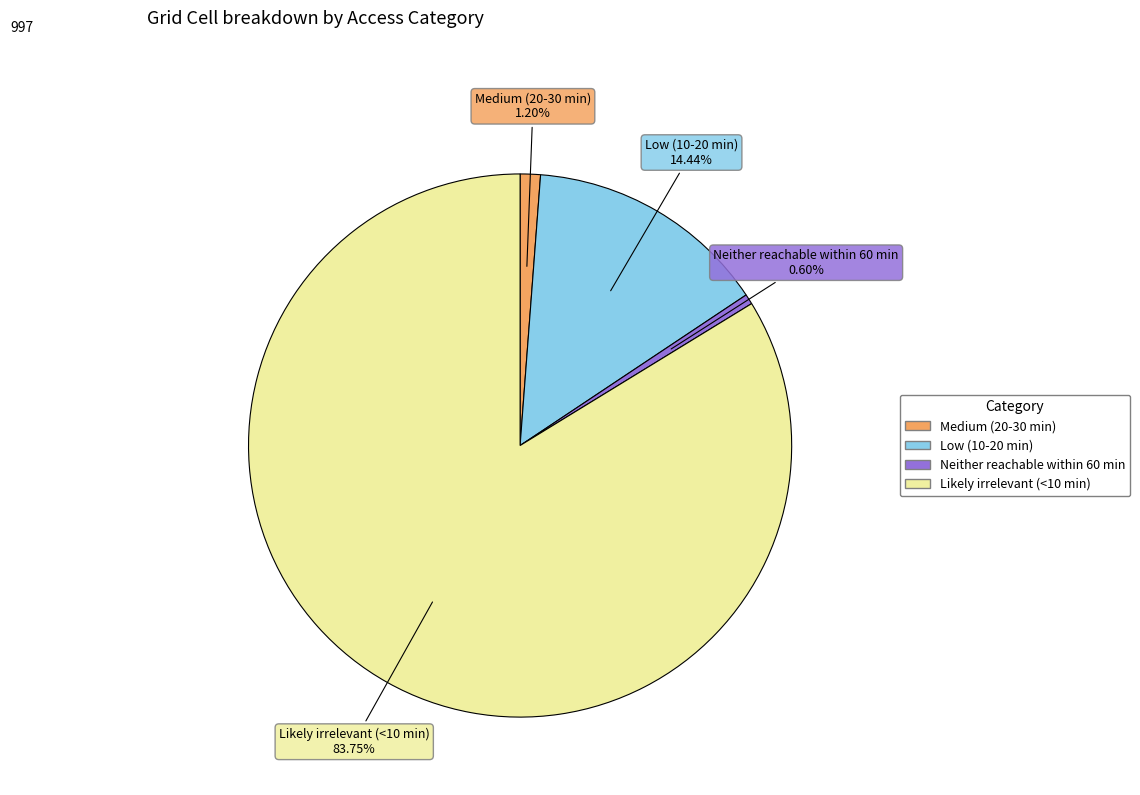

How many slices are in this pie chart?

4